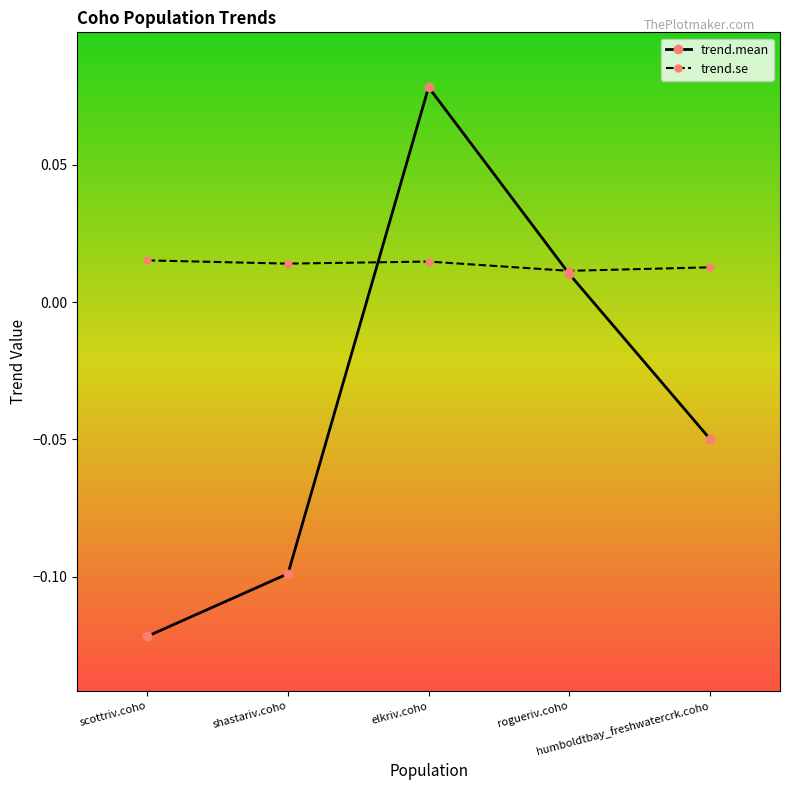

At how many categories does at least one series exceed 0?

5